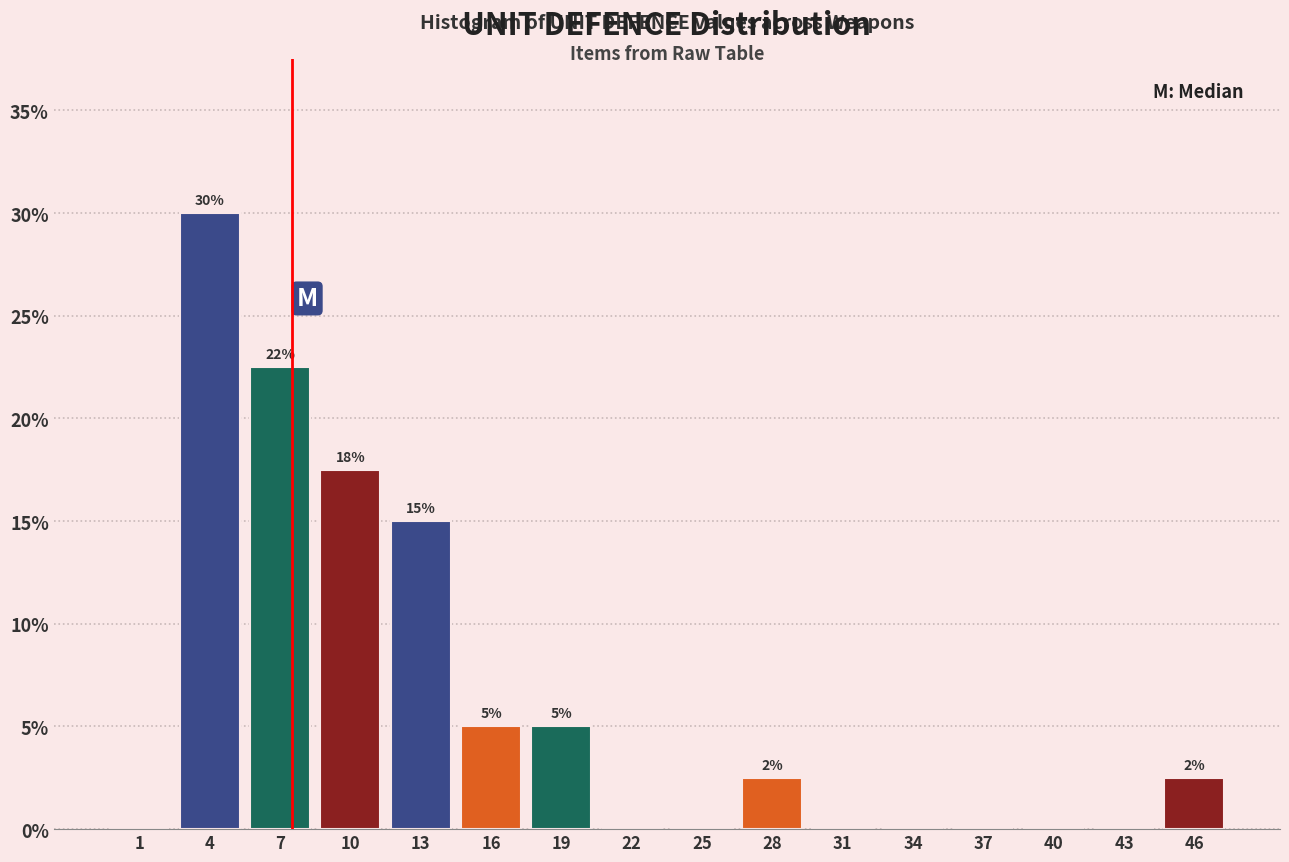

Over which range of the x-axis is the bar tallest?

3 to 6